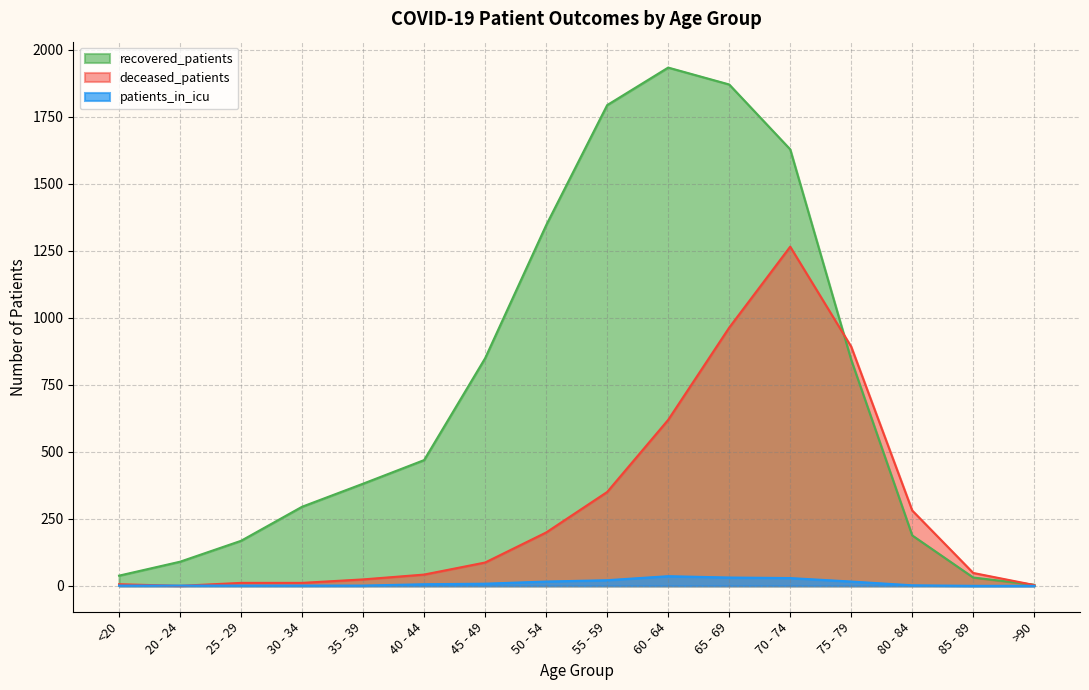

What is the sum of all deceased_patients values?

4801